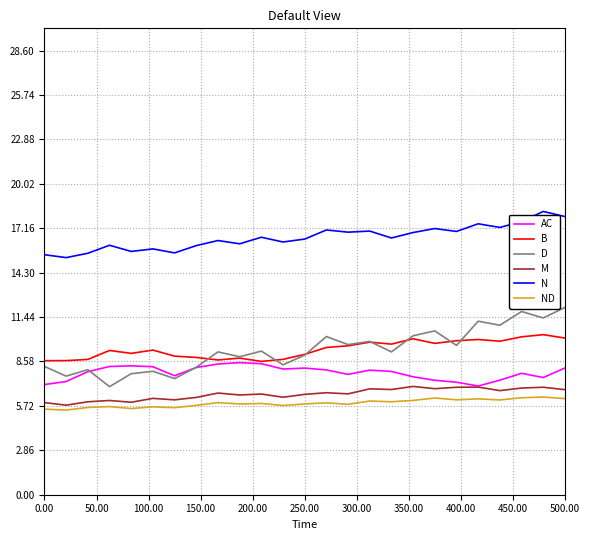

Which series has the largest total across all categories?

N